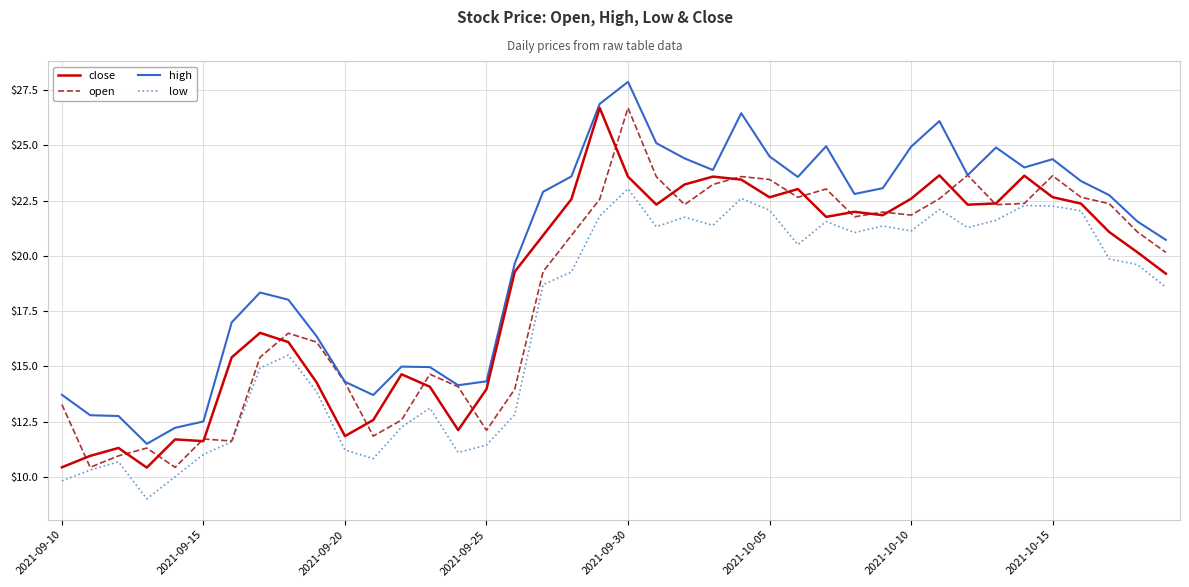

In close, how many points are higher than both neighbors (excluding endpoints)?

10